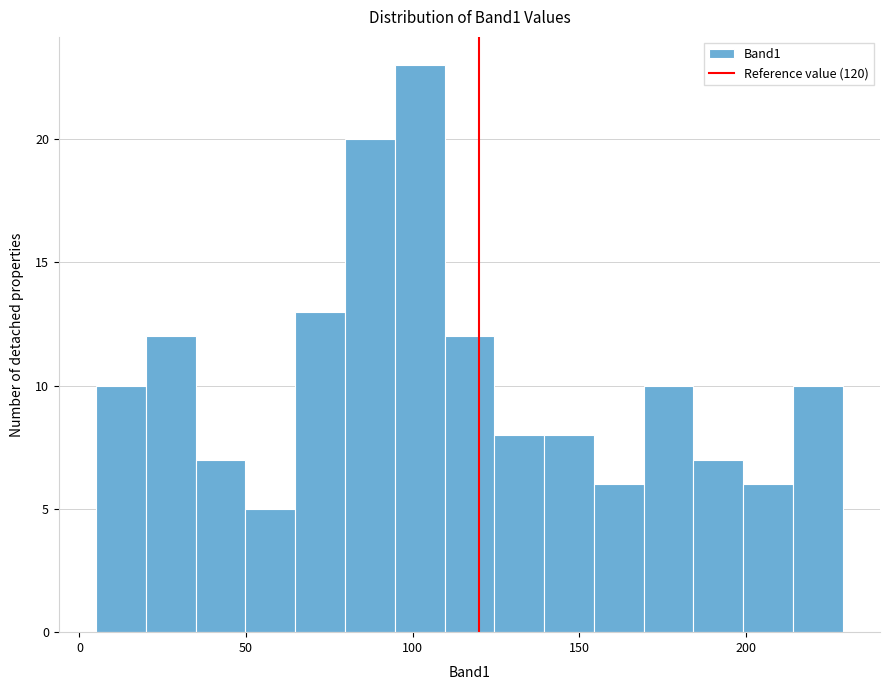

Read against the x-axis, roughly where is the centre of the tallest bar?

100